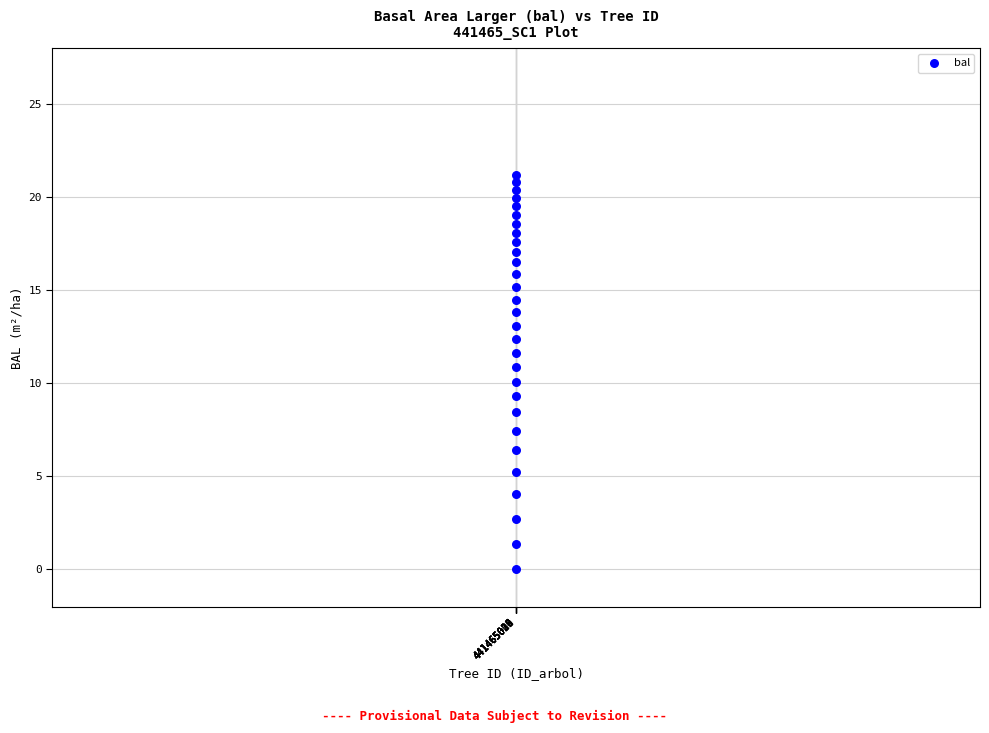

What is the range of X values (max minus min)?

38.0